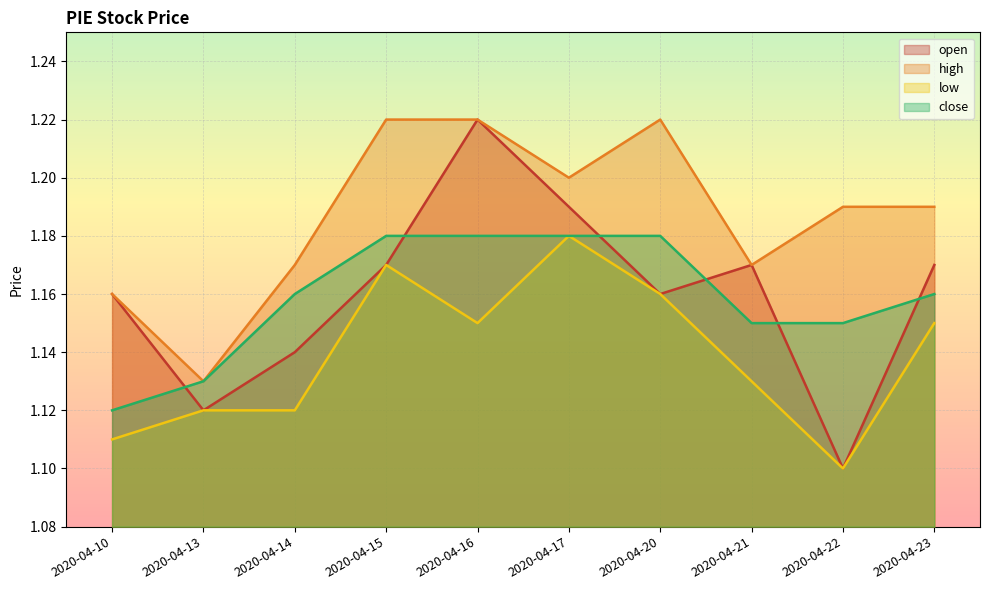

What is the lowest value of the open series?

1.1